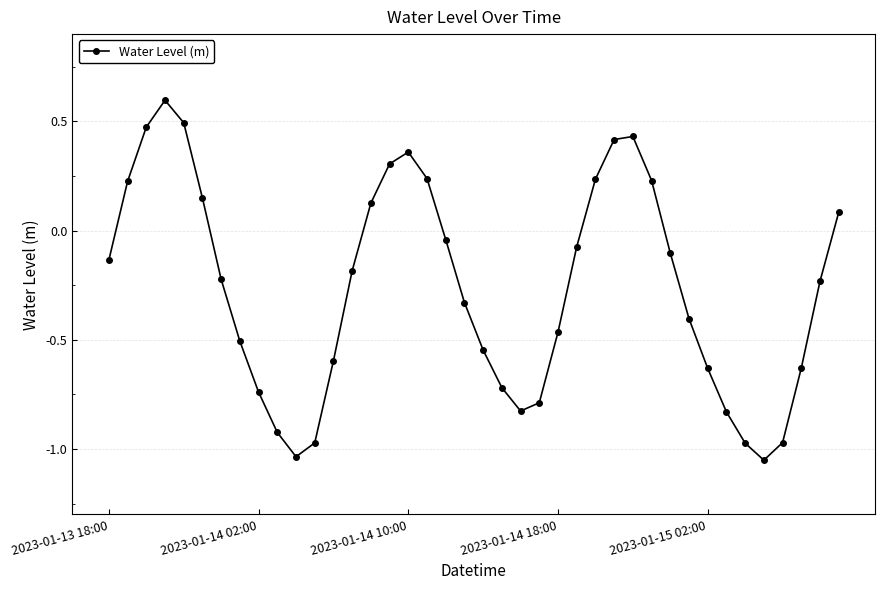

What is the difference between the second highest and minimum values?

1.5